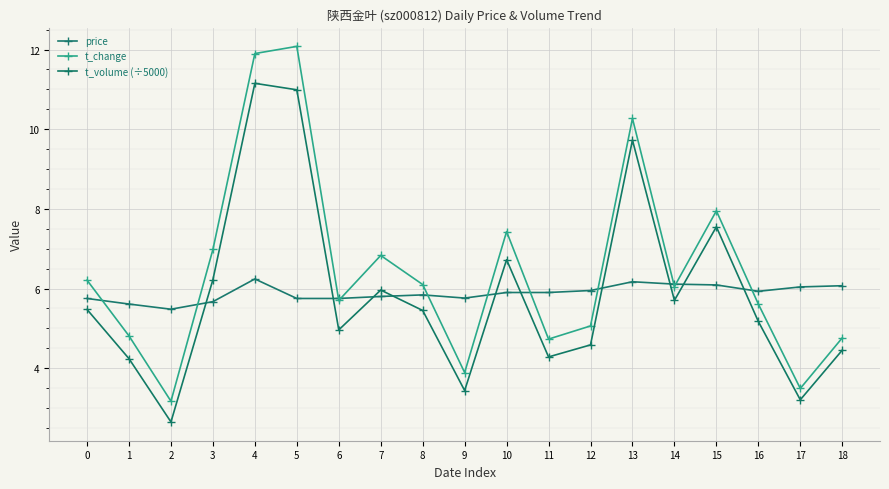

Is the value of t_volume (÷5000) at 13 greater than the value of t_change at 3?

Yes